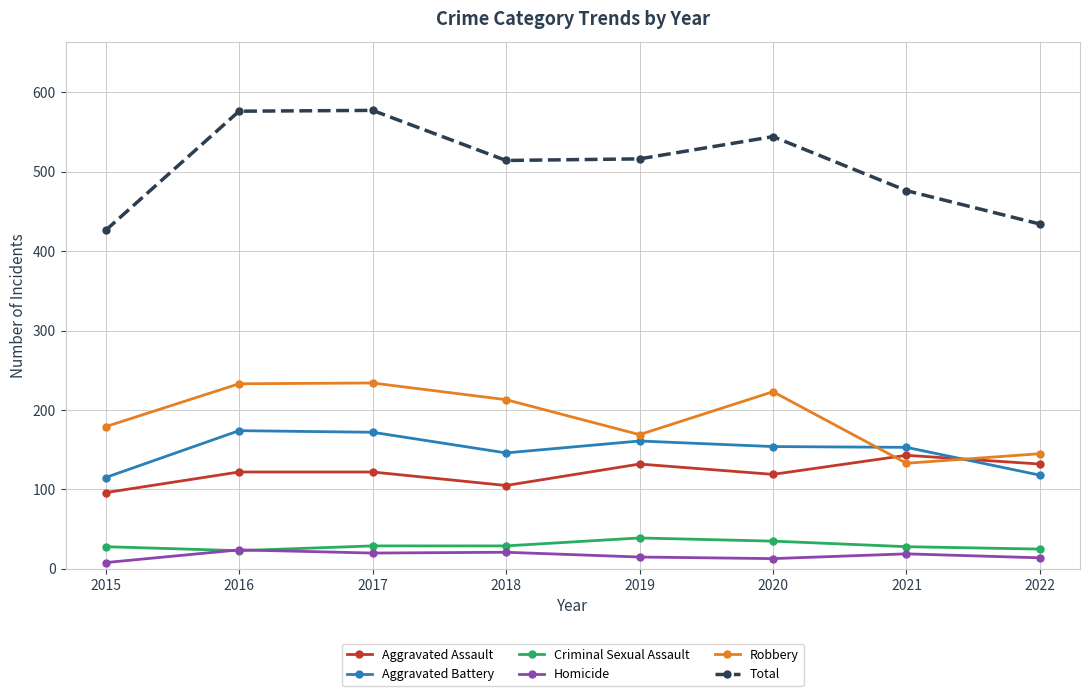

How many distinct data groups are displayed?

6